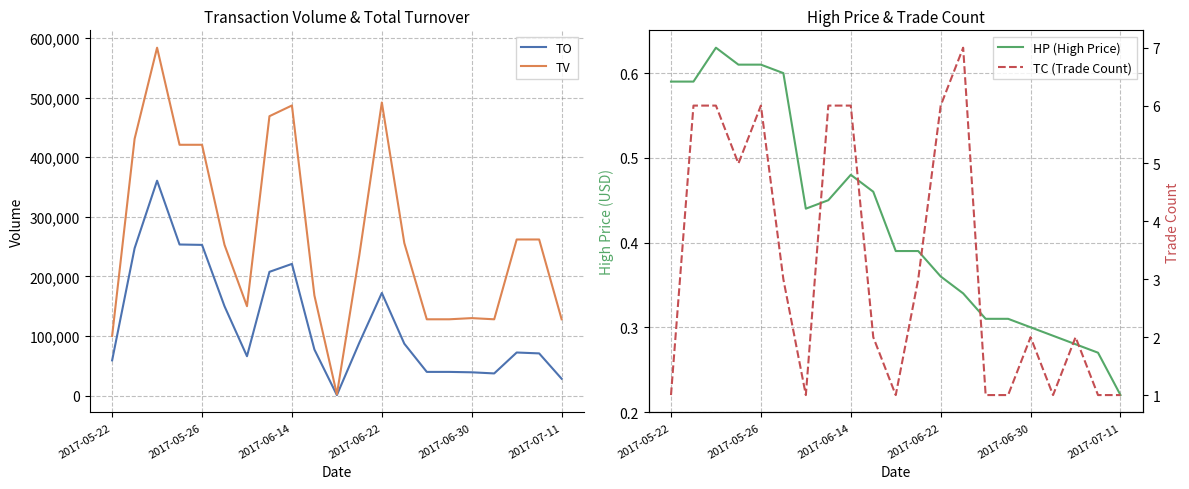

Where is TO nearest to the value 180735?

2017-06-22